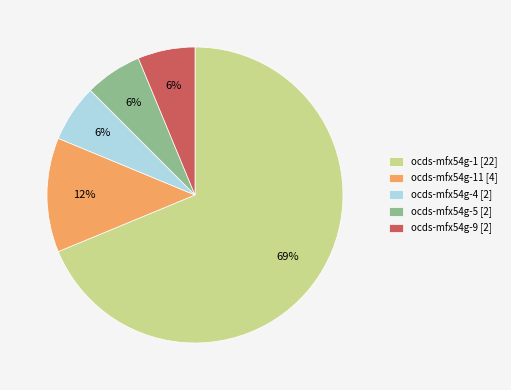

Is it true that ocds-mfx54g-4 [2] is 1% of the pie?

False